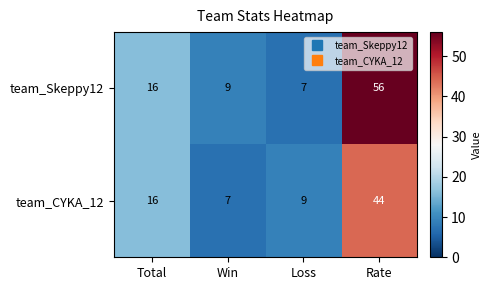

Count the number of categories in the chart.

4